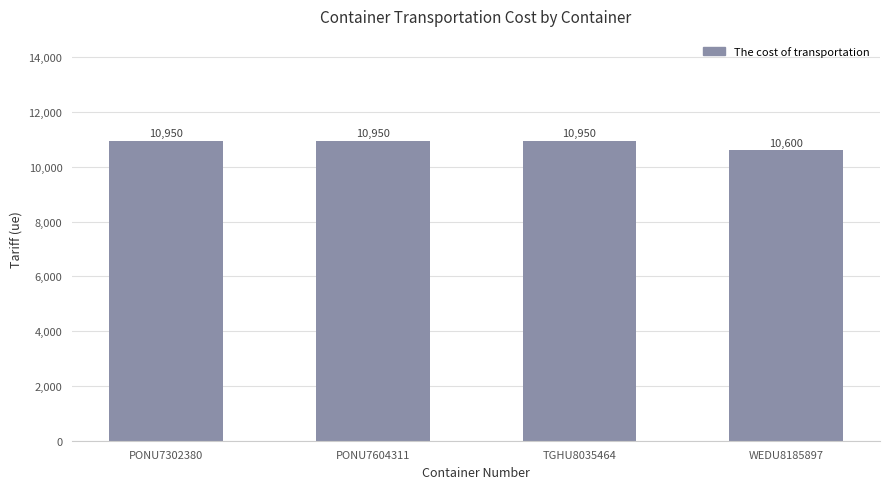

What is the sum of all values?

43450